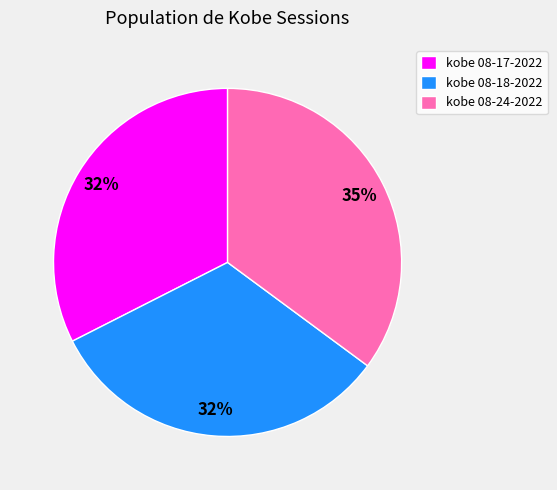

To the nearest percent, what percentage of the pie is kobe 08-24-2022?

35%